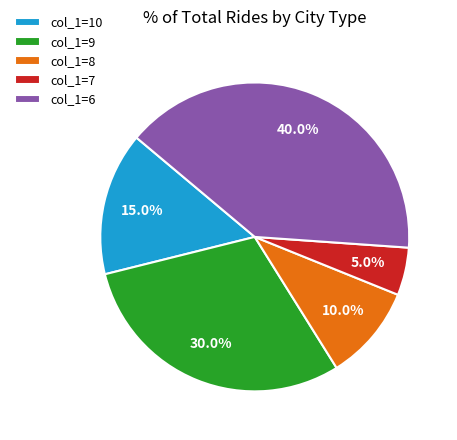

Rank the categories by value from highest to lowest.

col_1=6, col_1=9, col_1=10, col_1=8, col_1=7